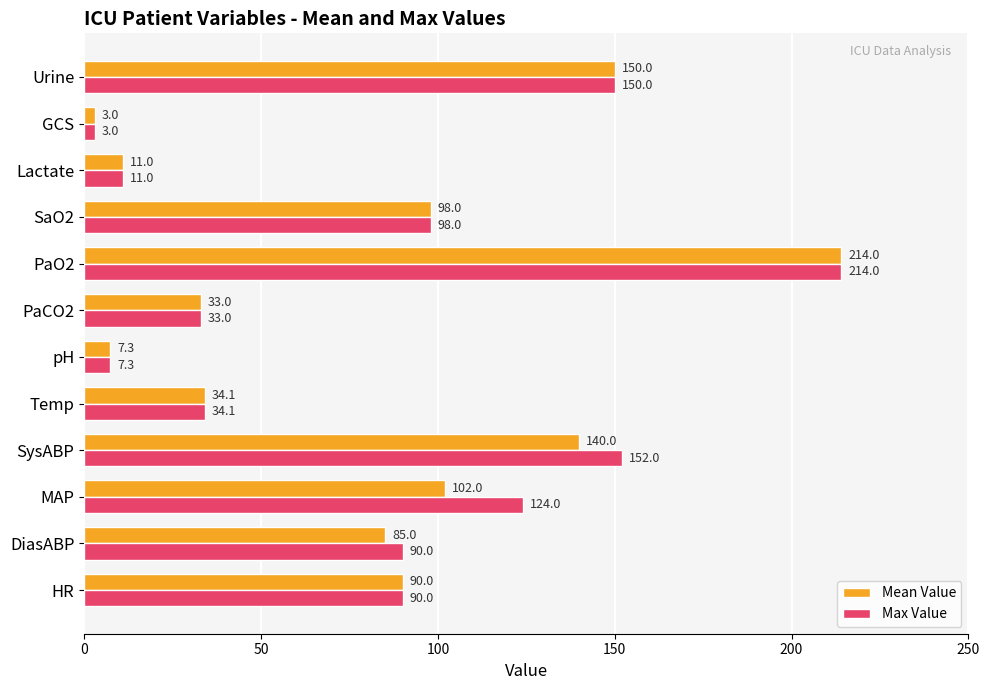

What is the sum of all Mean Value values?

967.4